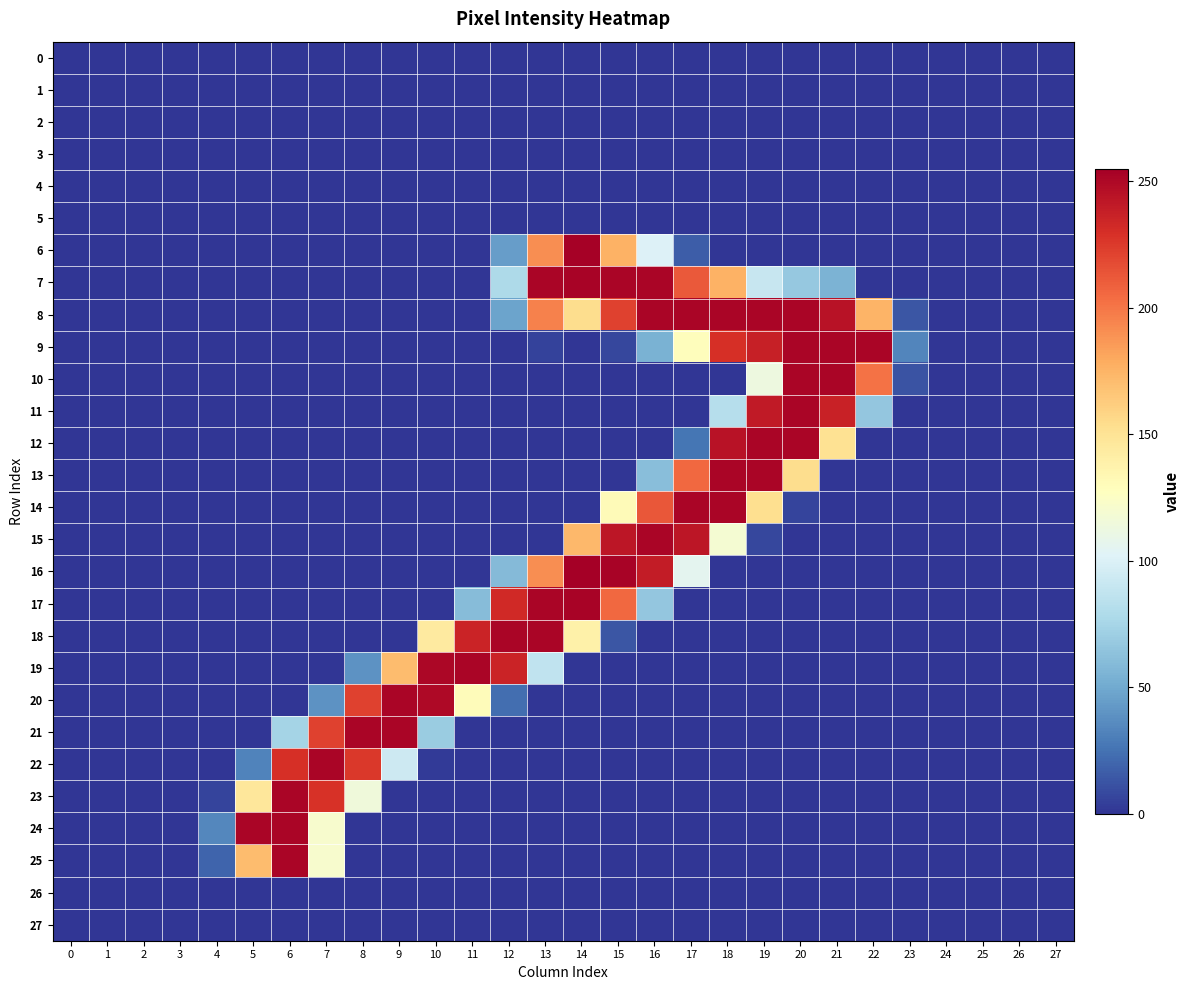

Reading right to left, extract all data points from this chart.

row_0: 0	0	0	0	0	0	0	0	0	0	0	0	0	0	0	0	0	0	0	0	0	0	0	0	0	0	0	0
row_1: 0	0	0	0	0	0	0	0	0	0	0	0	0	0	0	0	0	0	0	0	0	0	0	0	0	0	0	0
row_2: 0	0	0	0	0	0	0	0	0	0	0	0	0	0	0	0	0	0	0	0	0	0	0	0	0	0	0	0
row_3: 0	0	0	0	0	0	0	0	0	0	0	0	0	0	0	0	0	0	0	0	0	0	0	0	0	0	0	0
row_4: 0	0	0	0	0	0	0	0	0	0	0	0	0	0	0	0	0	0	0	0	0	0	0	0	0	0	0	0
row_5: 0	0	0	0	0	0	0	0	0	0	0	0	0	0	0	0	0	0	0	0	0	0	0	0	0	0	0	0
row_6: 0	0	0	0	0	0	0	0	0	0	16	101	176	254	191	44	0	0	0	0	0	0	0	0	0	0	0	0
row_7: 0	0	0	0	0	0	55	67	90	176	212	252	252	253	252	78	0	0	0	0	0	0	0	0	0	0	0	0
row_8: 0	0	0	0	13	175	245	252	252	252	252	252	222	154	196	47	0	0	0	0	0	0	0	0	0	0	0	0
row_9: 0	0	0	0	33	252	252	252	238	230	129	54	7	0	5	0	0	0	0	0	0	0	0	0	0	0	0	0
row_10: 0	0	0	0	12	202	252	252	113	0	0	0	0	0	0	0	0	0	0	0	0	0	0	0	0	0	0	0
row_11: 0	0	0	0	0	66	237	252	241	82	0	0	0	0	0	0	0	0	0	0	0	0	0	0	0	0	0	0
row_12: 0	0	0	0	0	0	151	252	252	245	26	0	0	0	0	0	0	0	0	0	0	0	0	0	0	0	0	0
row_13: 0	0	0	0	0	0	0	154	252	252	206	61	0	0	0	0	0	0	0	0	0	0	0	0	0	0	0	0
row_14: 0	0	0	0	0	0	0	6	153	252	252	213	131	0	0	0	0	0	0	0	0	0	0	0	0	0	0	0
row_15: 0	0	0	0	0	0	0	0	7	119	243	252	243	173	0	0	0	0	0	0	0	0	0	0	0	0	0	0
row_16: 0	0	0	0	0	0	0	0	0	0	106	240	253	255	191	59	0	0	0	0	0	0	0	0	0	0	0	0
row_17: 0	0	0	0	0	0	0	0	0	0	0	66	206	253	252	233	60	0	0	0	0	0	0	0	0	0	0	0
row_18: 0	0	0	0	0	0	0	0	0	0	0	0	13	139	252	252	236	144	0	0	0	0	0	0	0	0	0	0
row_19: 0	0	0	0	0	0	0	0	0	0	0	0	0	0	87	236	252	251	171	39	0	0	0	0	0	0	0	0
row_20: 0	0	0	0	0	0	0	0	0	0	0	0	0	0	0	23	130	250	252	222	39	0	0	0	0	0	0	0
row_21: 0	0	0	0	0	0	0	0	0	0	0	0	0	0	0	0	0	69	252	252	222	74	0	0	0	0	0	0
row_22: 0	0	0	0	0	0	0	0	0	0	0	0	0	0	0	0	0	2	93	226	252	230	32	0	0	0	0	0
row_23: 0	0	0	0	0	0	0	0	0	0	0	0	0	0	0	0	0	0	0	115	229	252	147	6	0	0	0	0
row_24: 0	0	0	0	0	0	0	0	0	0	0	0	0	0	0	0	0	0	0	0	121	252	252	34	0	0	0	0
row_25: 0	0	0	0	0	0	0	0	0	0	0	0	0	0	0	0	0	0	0	0	121	252	171	19	0	0	0	0
row_26: 0	0	0	0	0	0	0	0	0	0	0	0	0	0	0	0	0	0	0	0	0	0	0	0	0	0	0	0
row_27: 0	0	0	0	0	0	0	0	0	0	0	0	0	0	0	0	0	0	0	0	0	0	0	0	0	0	0	0